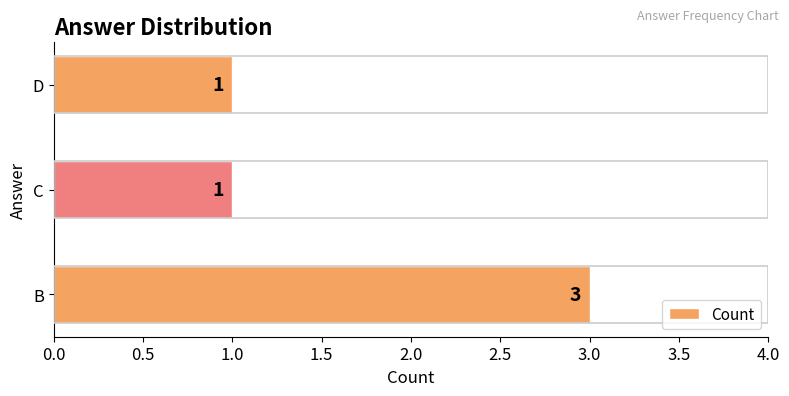

The value at B is 3. True or false?

True